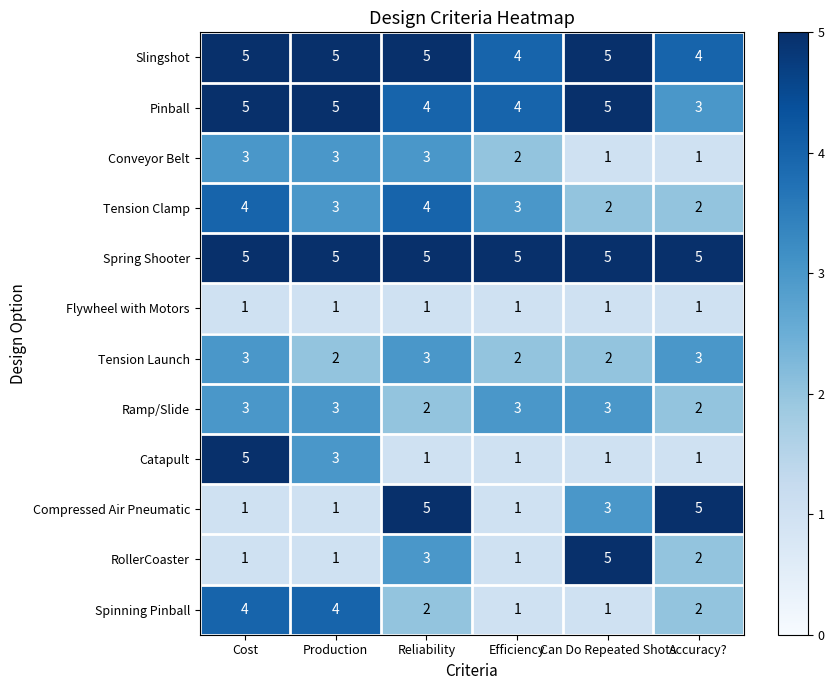

True or false: Tension Launch has a value of 3 at Accuracy?.

True